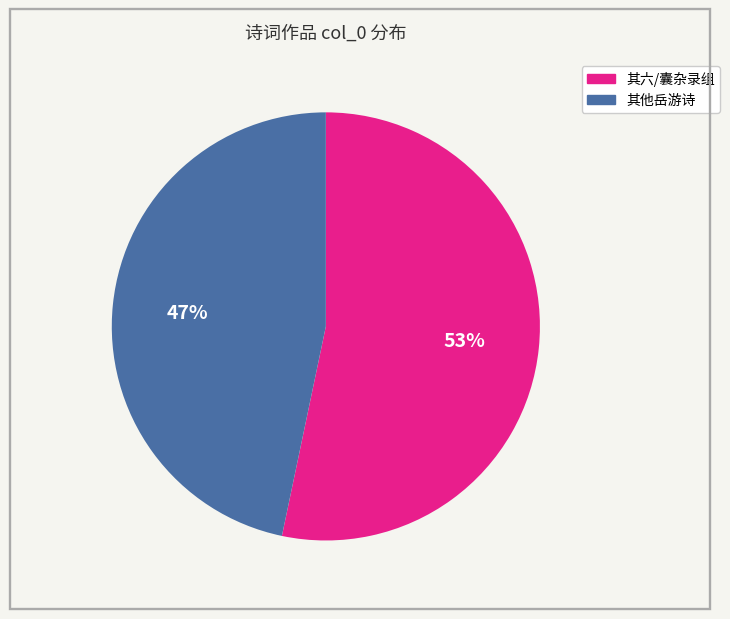

How many segments does this pie chart have?

2